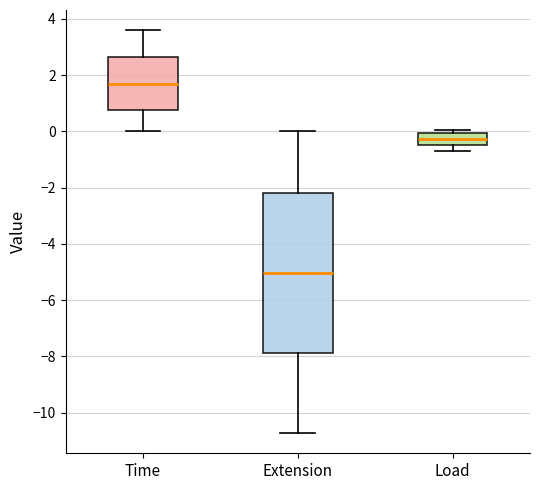

Where does the upper whisker of the box for Time end on the y-axis? The values are not printed on the chart, so give them approximately, as read against the axis.

3.6